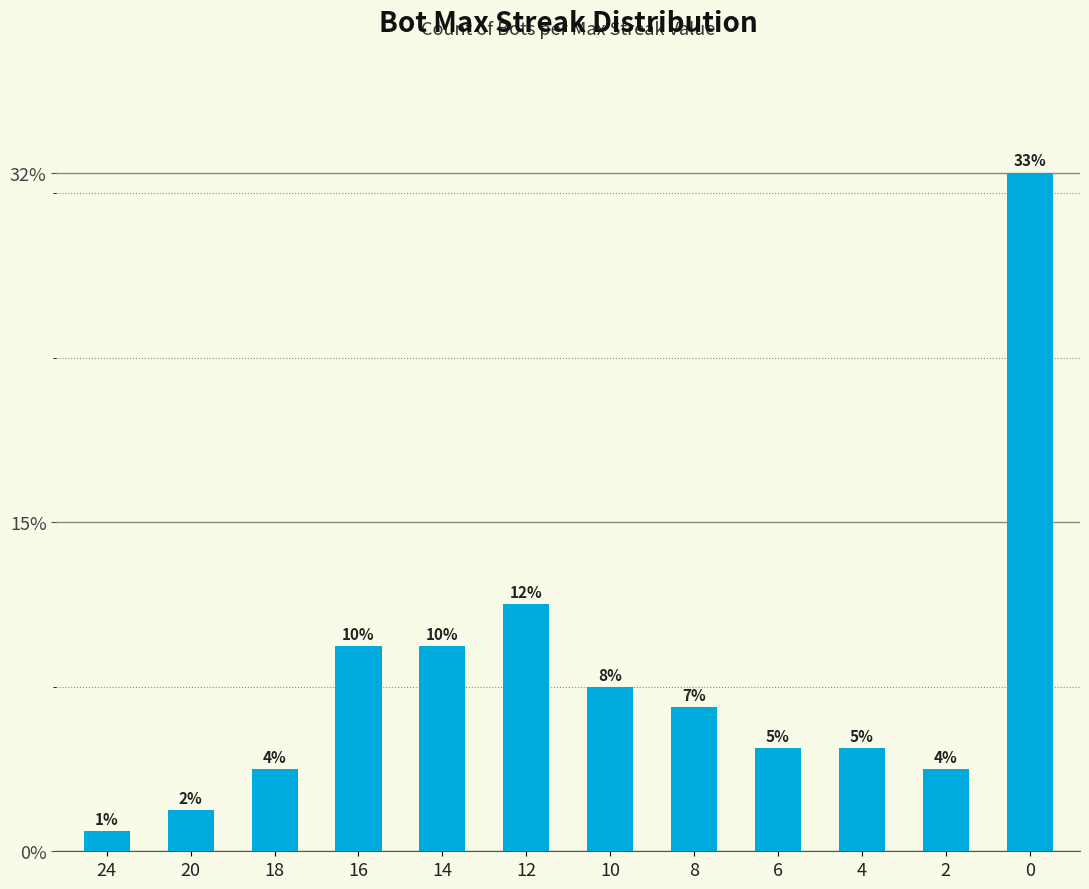

Count the number of values greater than 7.

5